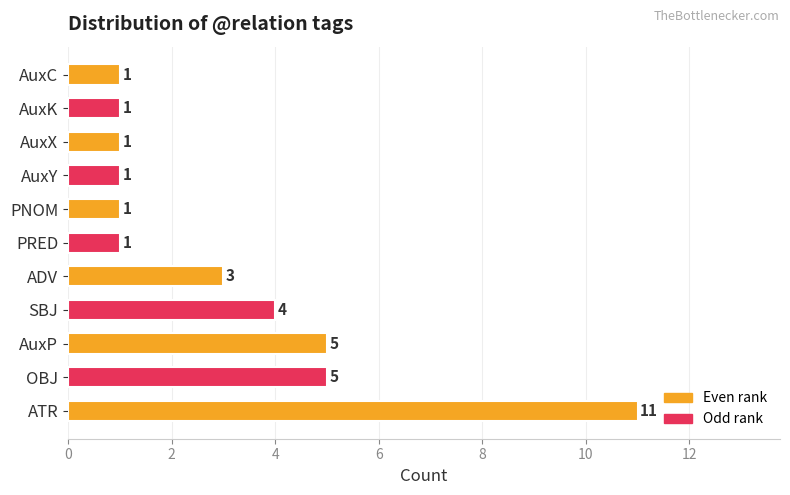

Are the bars horizontal?

Yes